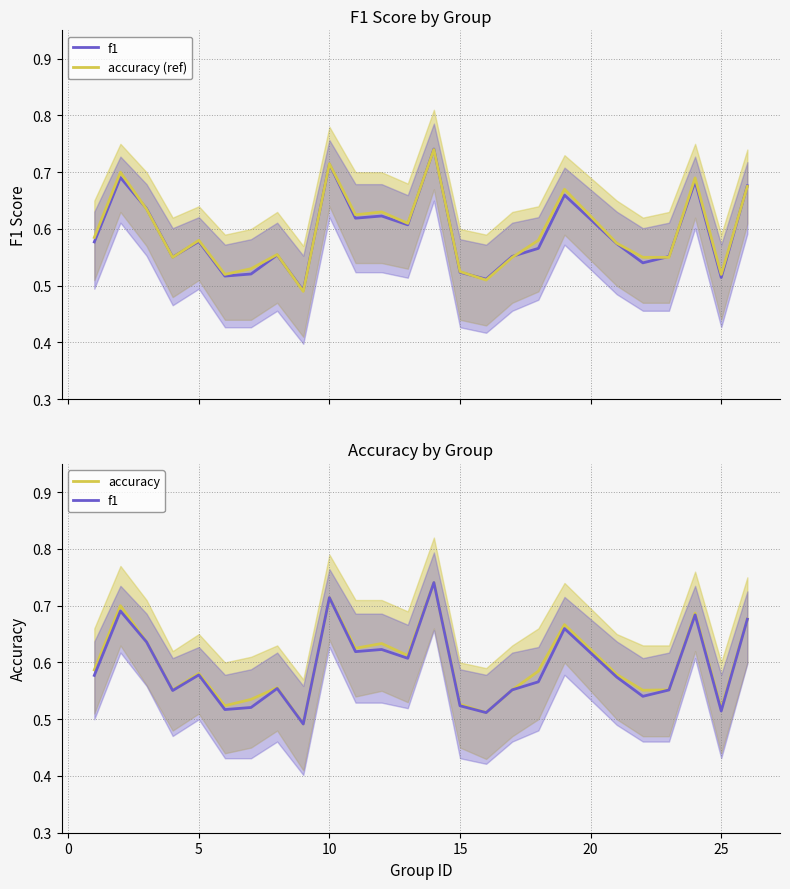

True or false: f1 and accuracy cross at least once.

True